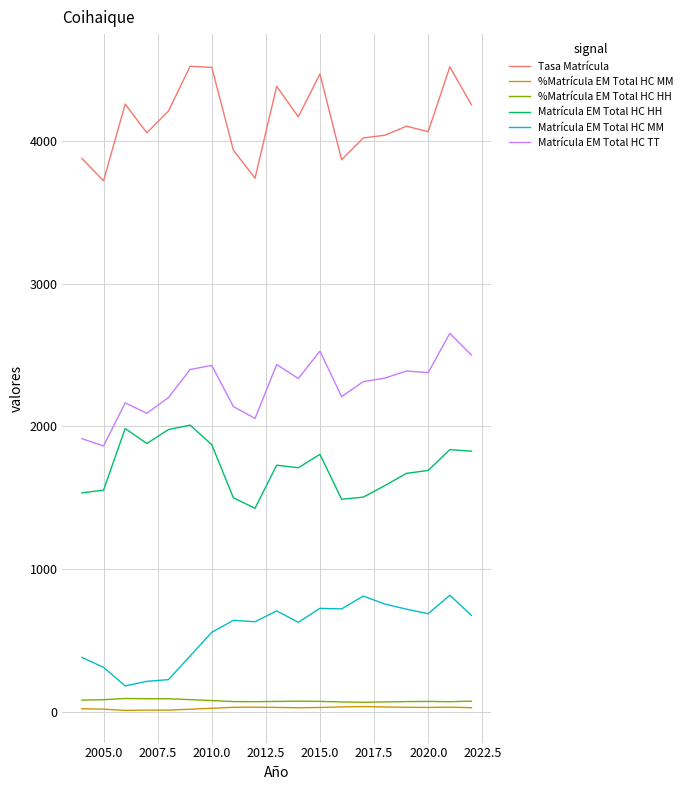

What is the lowest value of the Matrícula EM Total HC HH series?

1426.0